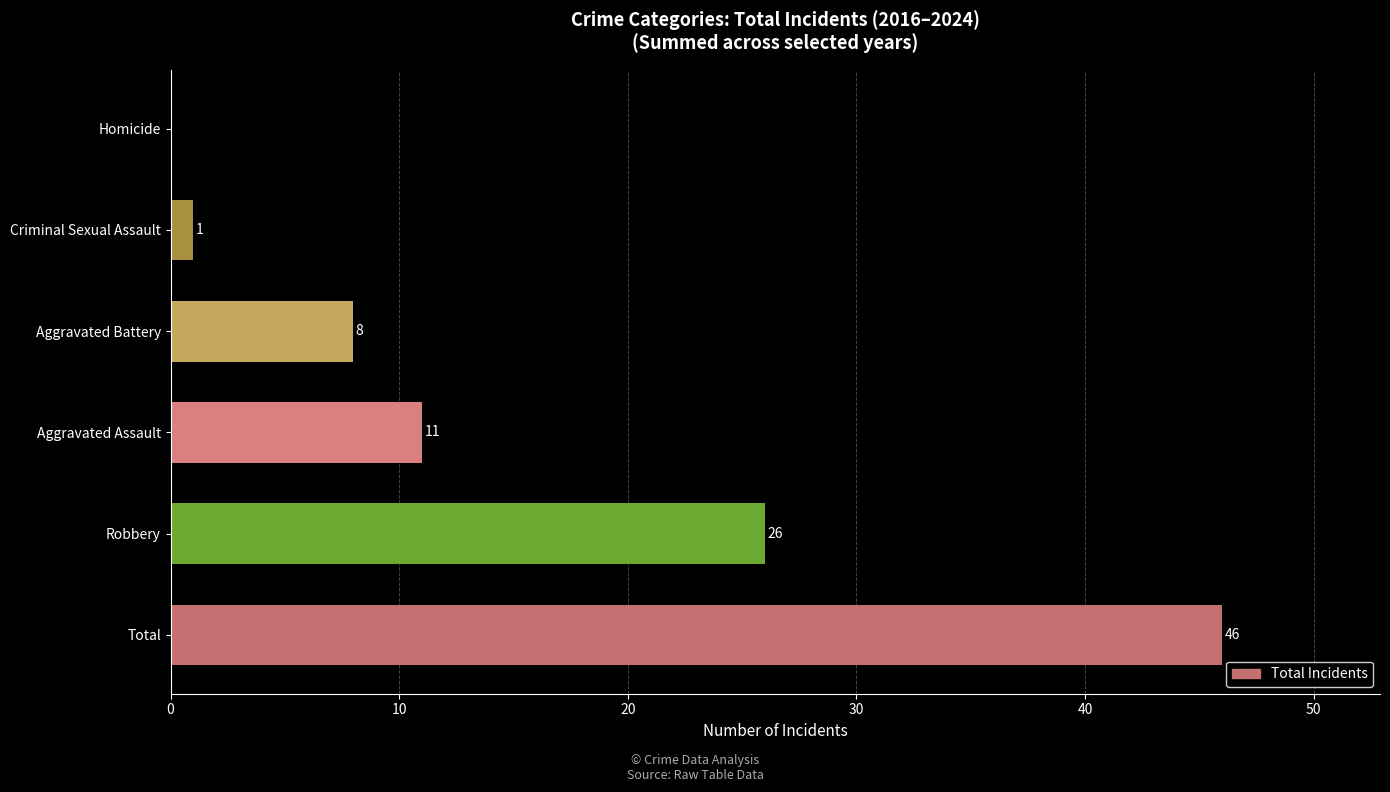

What is the greatest value displayed?

46